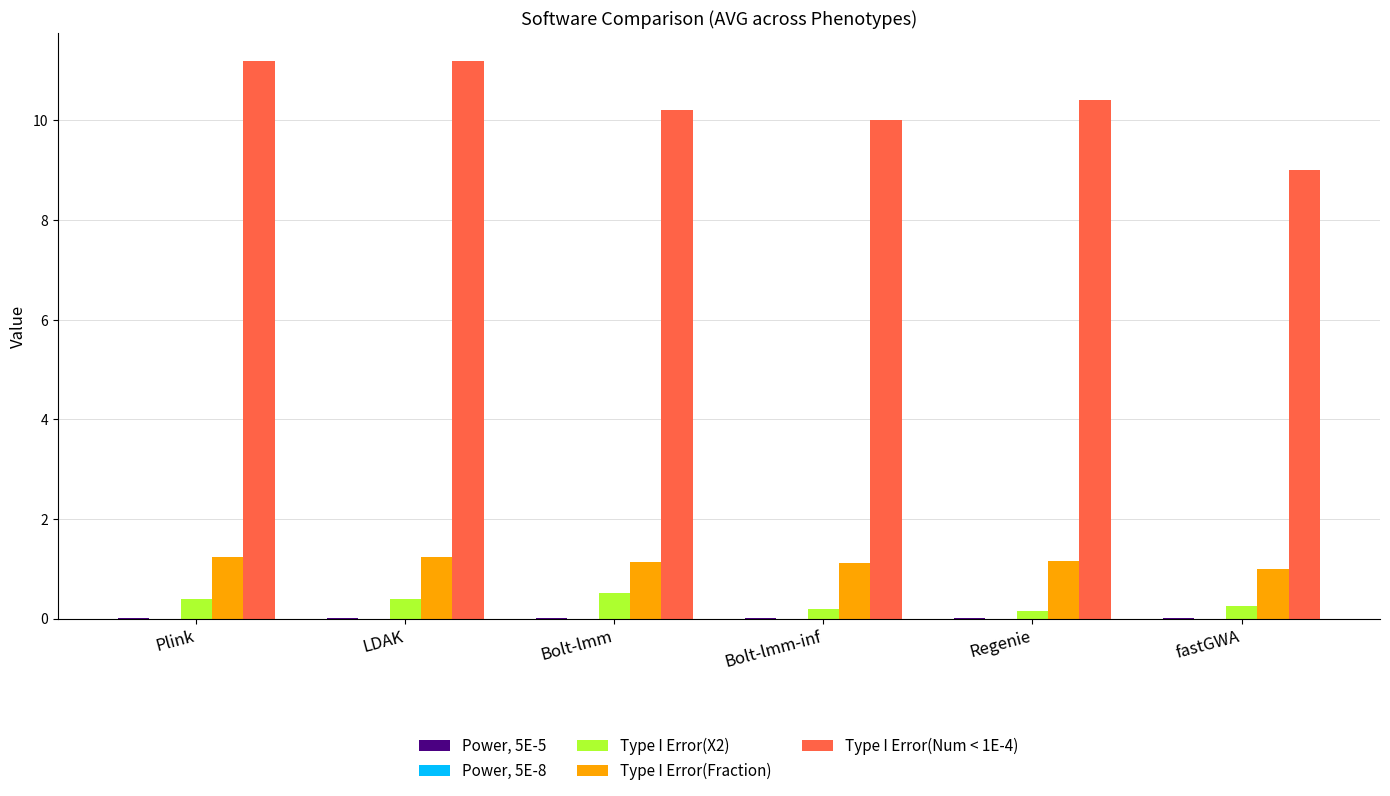

The value of Type I Error(Num < 1E-4) at Bolt-lmm-inf is 10.0. True or false?

True